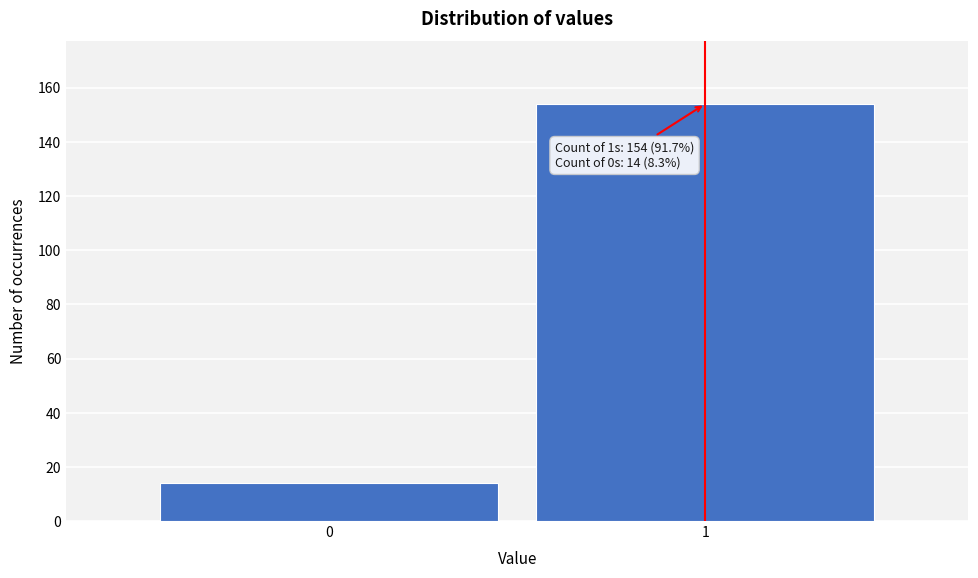

Reading left to right, list all the values displayed in this chart.

14	154